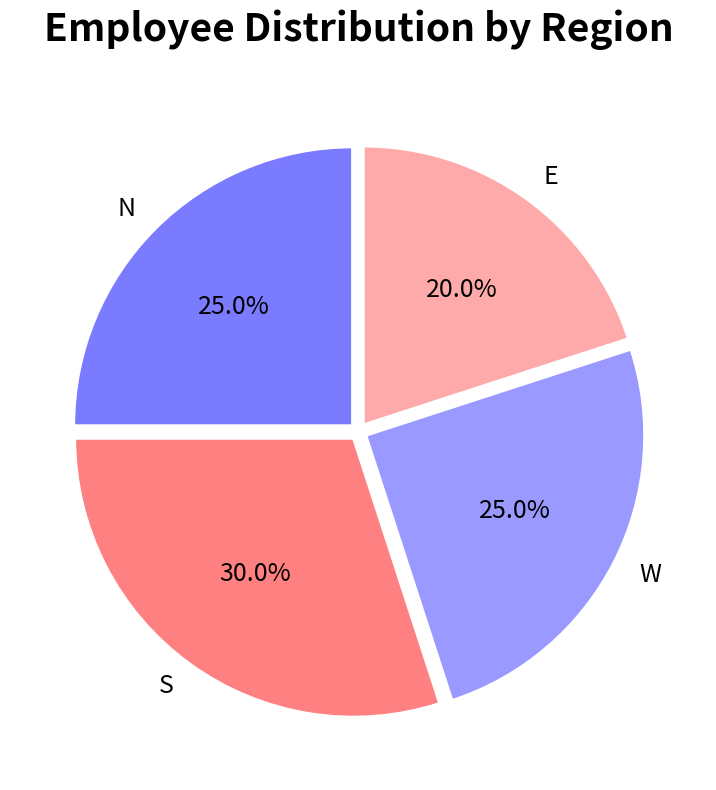

To the nearest percent, what portion does N represent?

25%